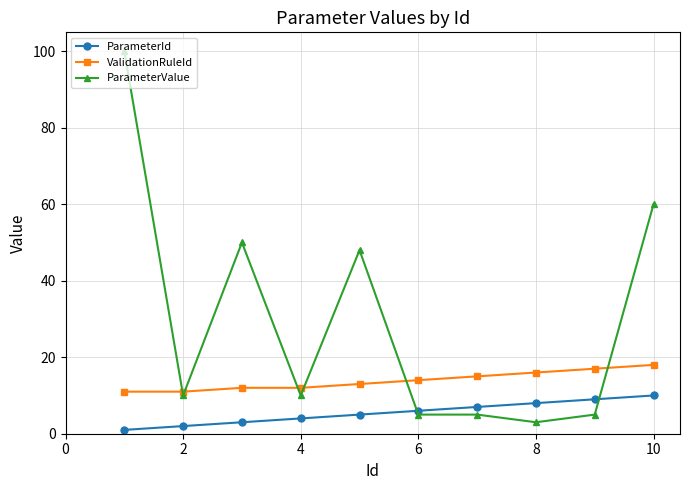

After their last crossing, which series has the higher values: ParameterId or ParameterValue?

ParameterValue